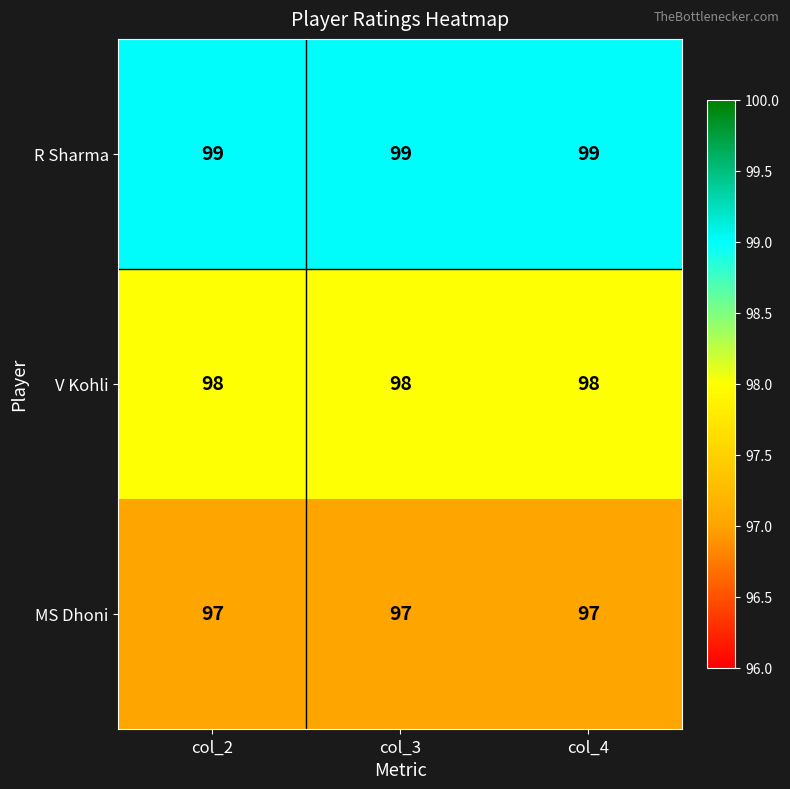

Count the number of data series in this chart.

3